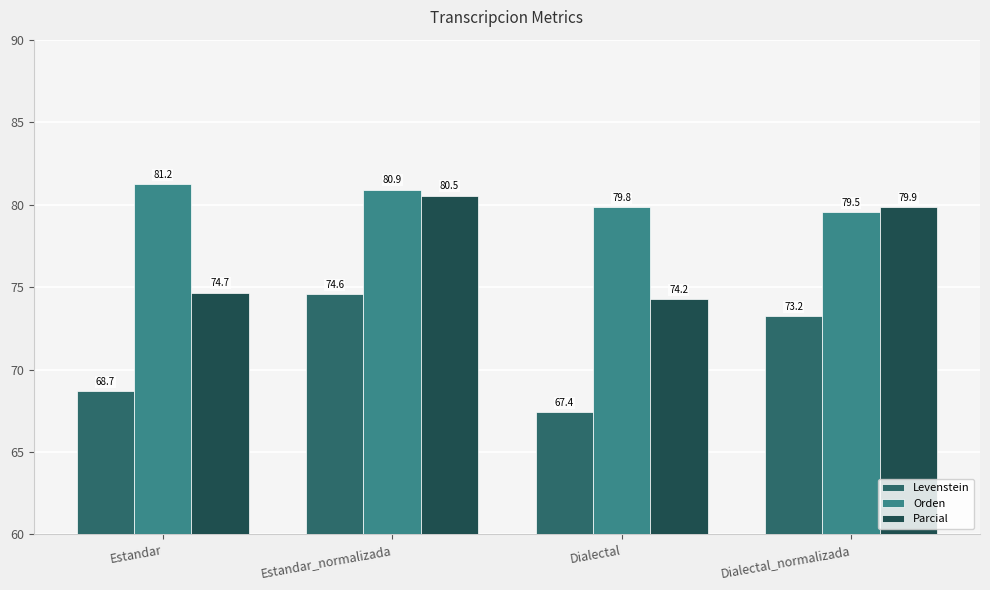

Between Estandar_normalizada and Dialectal, which series saw the biggest shift?

Levenstein